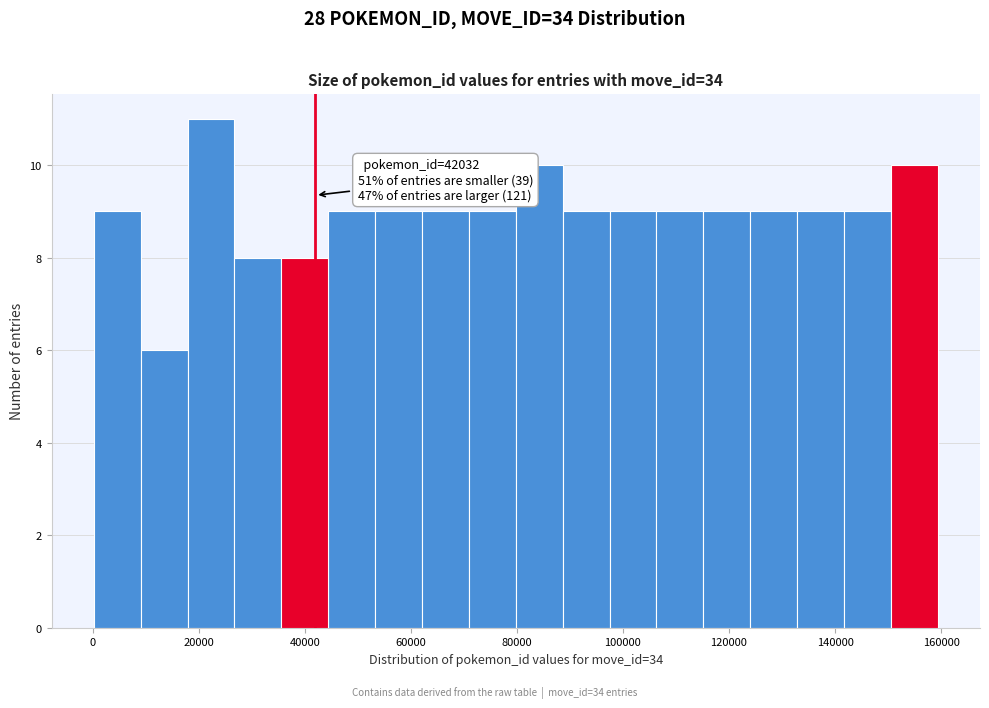

Over which range of the x-axis is the bar tallest?

18000 to 26000